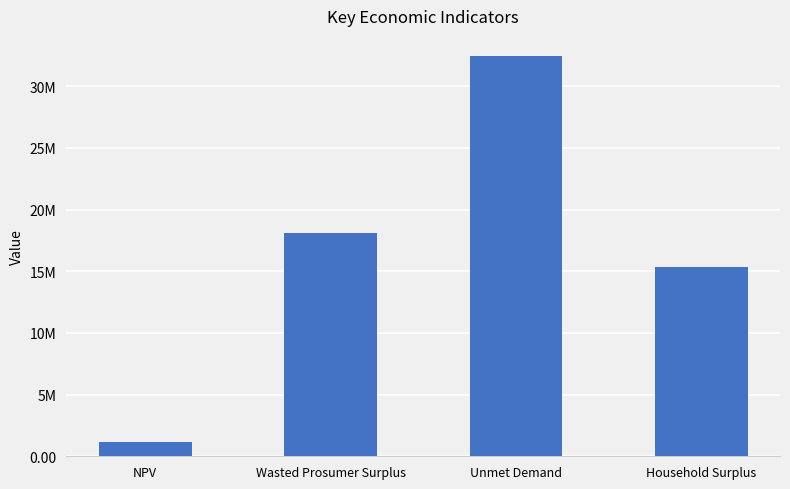

Does the chart contain stacked bars?

No